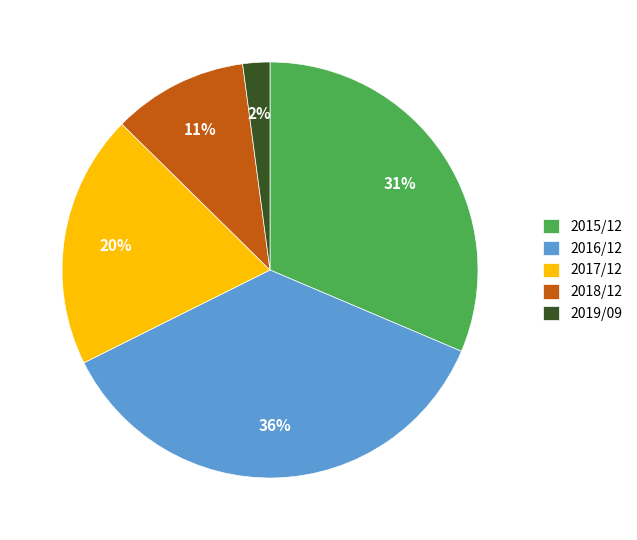

Between 2016/12 and 2015/12, which is larger?

2016/12